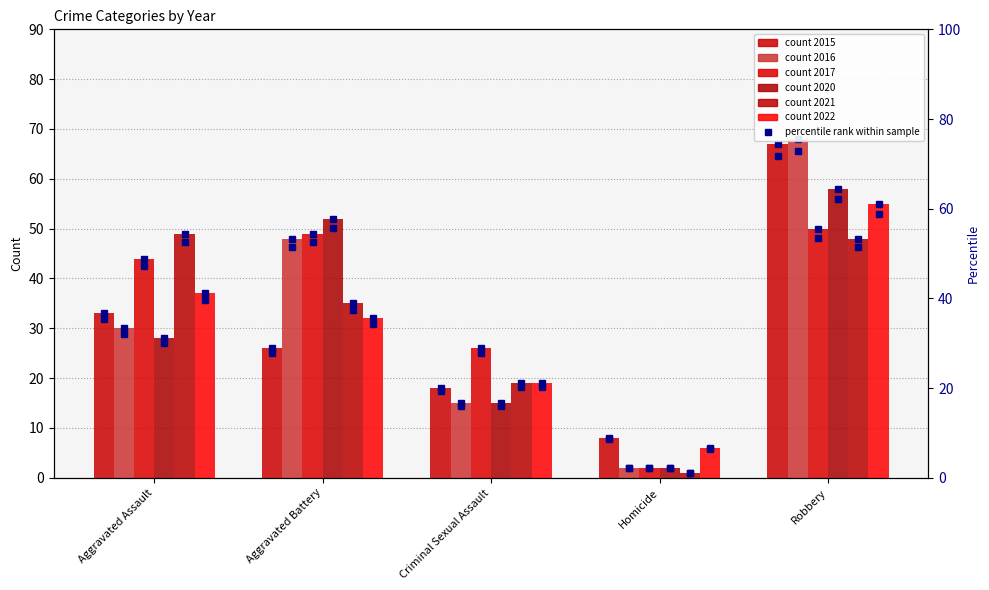

True or false: 2021 has a value of 8 at Aggravated Battery.

False